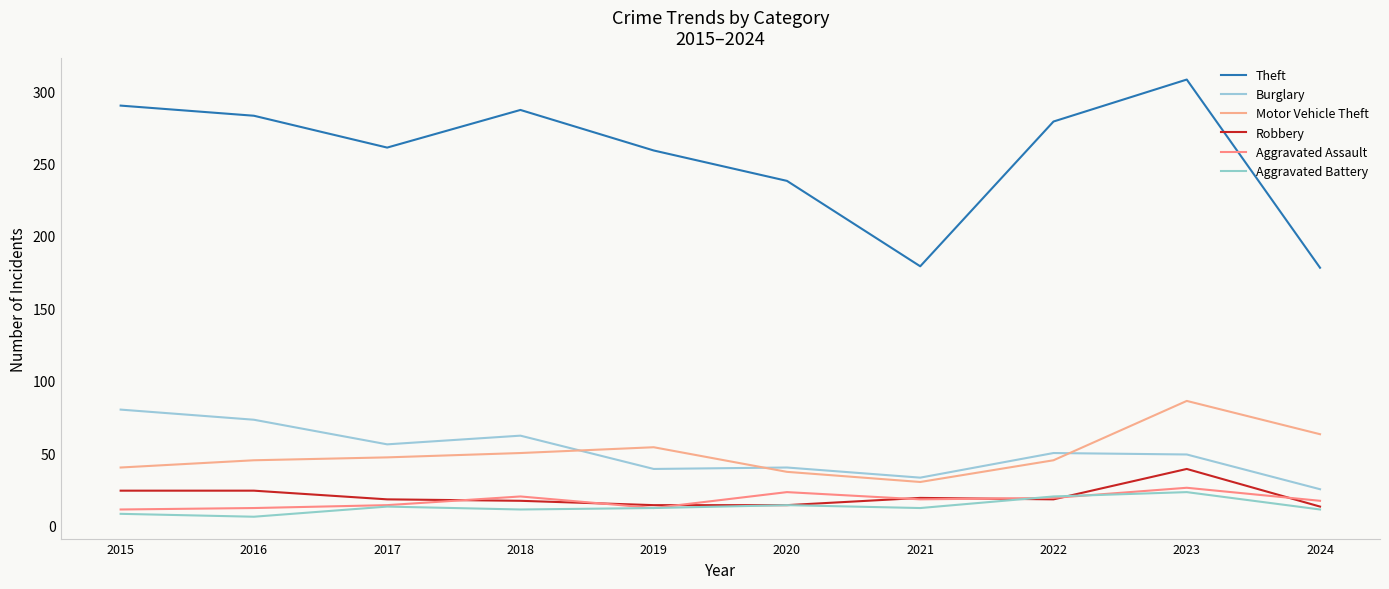

Reading left to right, list all the values displayed in this chart.

Theft: 2015=290	2016=283	2017=261	2018=287	2019=259	2020=238	2021=179	2022=279	2023=308	2024=178
Burglary: 2015=80	2016=73	2017=56	2018=62	2019=39	2020=40	2021=33	2022=50	2023=49	2024=25
Motor Vehicle Theft: 2015=40	2016=45	2017=47	2018=50	2019=54	2020=37	2021=30	2022=45	2023=86	2024=63
Robbery: 2015=24	2016=24	2017=18	2018=17	2019=14	2020=14	2021=19	2022=18	2023=39	2024=13
Aggravated Assault: 2015=11	2016=12	2017=14	2018=20	2019=12	2020=23	2021=18	2022=19	2023=26	2024=17
Aggravated Battery: 2015=8	2016=6	2017=13	2018=11	2019=12	2020=14	2021=12	2022=20	2023=23	2024=11